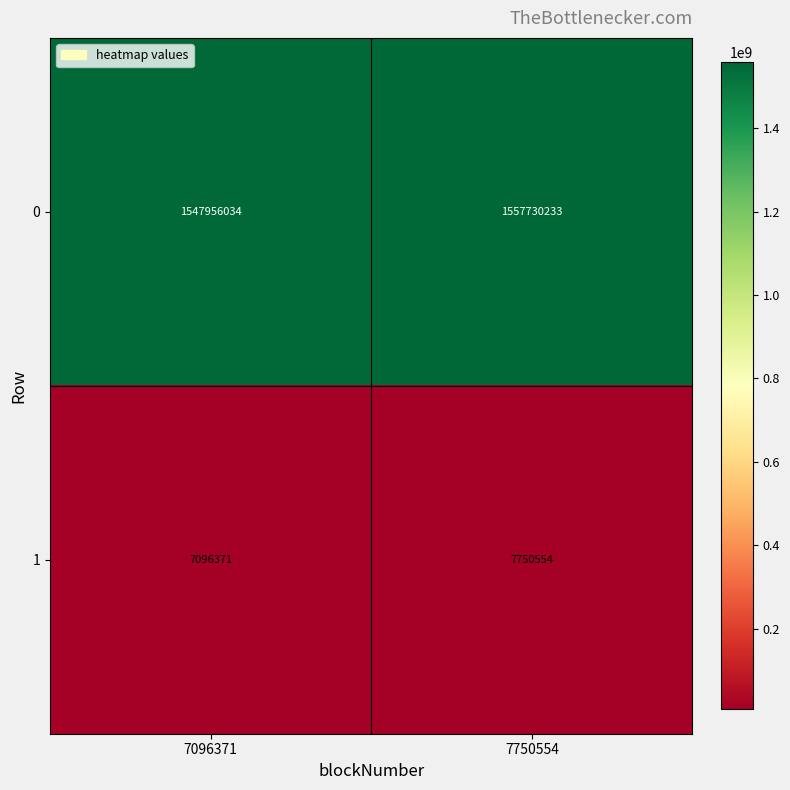

Reading left to right, what are all the values shown in this chart?

0: 1547956034	1557730233
1: 7096371	7750554